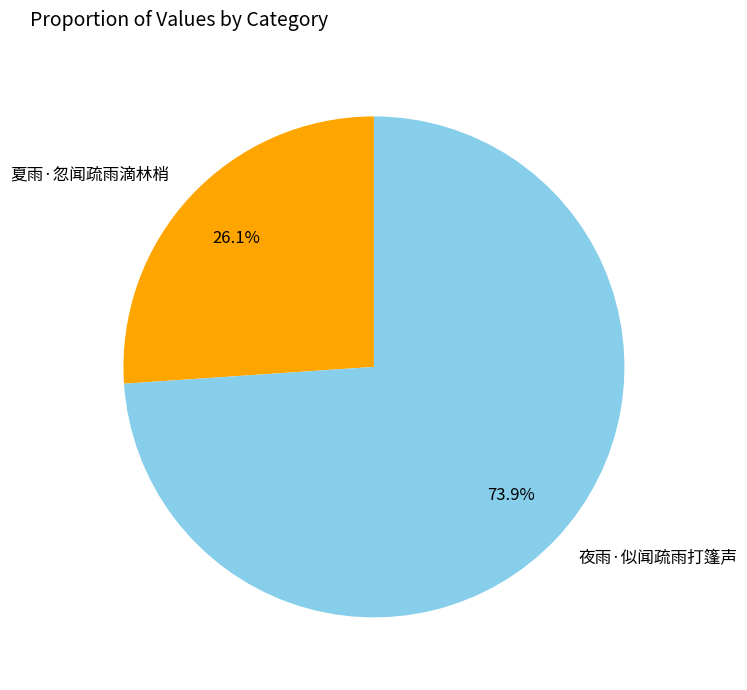

Does 夏雨·忽闻疏雨滴林梢 represent more than half of the total?

No